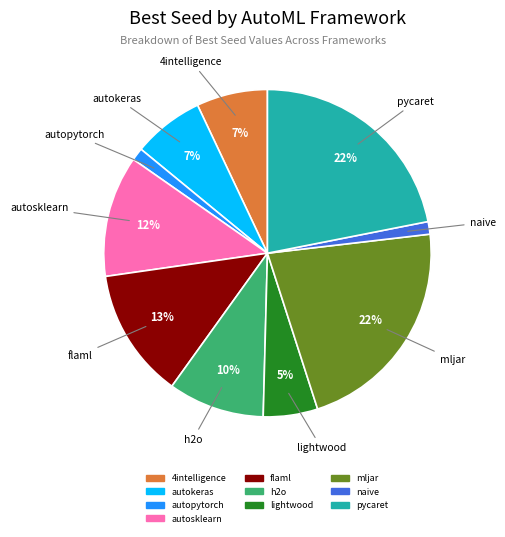

What percentage is the pycaret slice, to the nearest percent?

22%